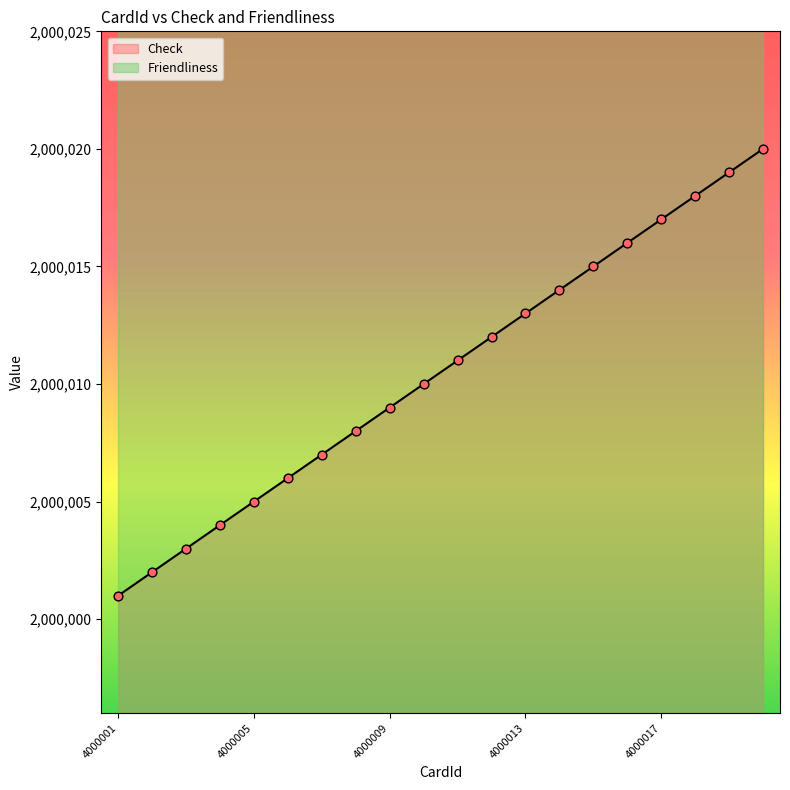

Which has a higher value, 4000020 or 4000018?

4000020